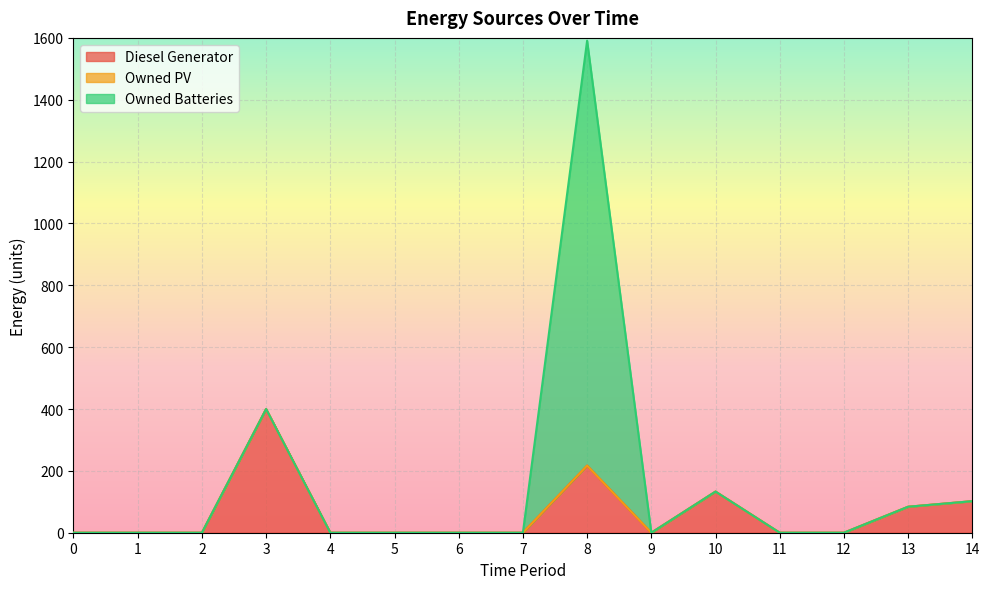

The value of Diesel Generator at 12 is -140. True or false?

False